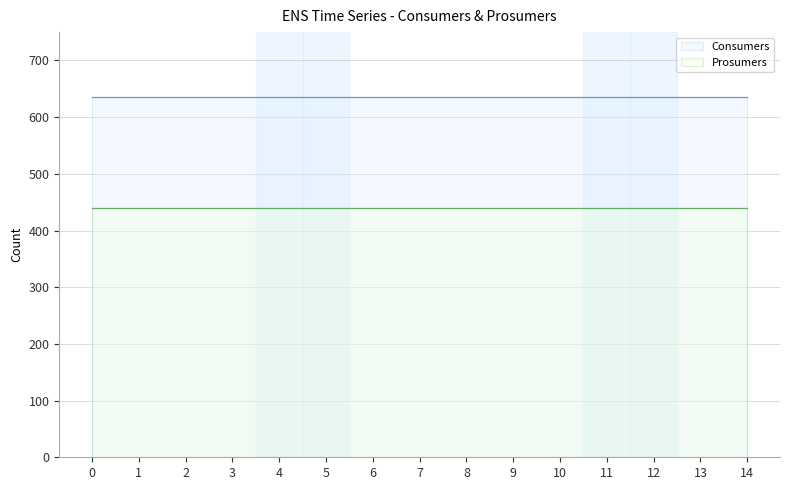

What is the approximate value of Prosumers at 1?

440